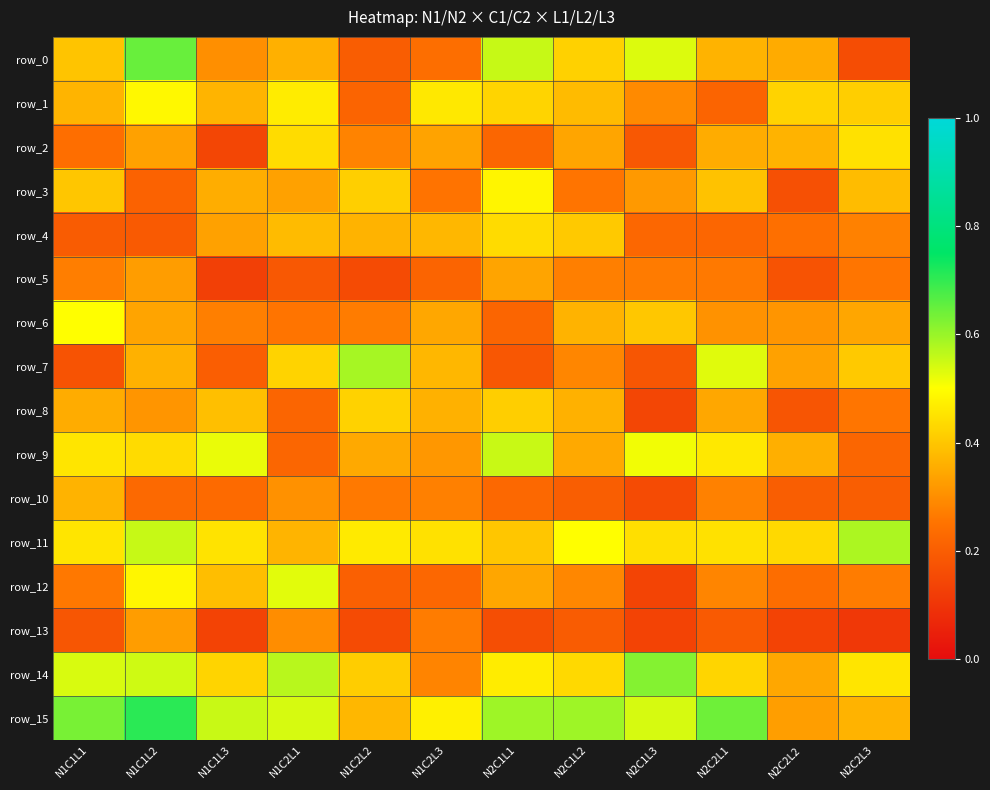

At how many categories does at least one series exceed 0?

12